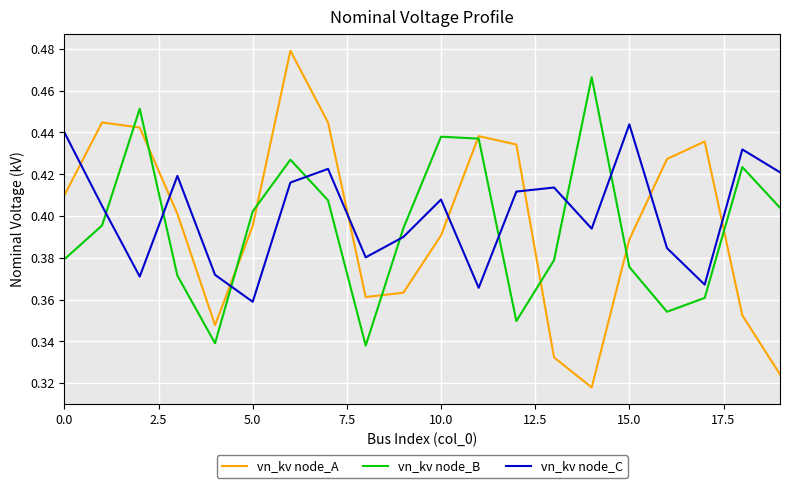

After their last crossing, which series has the higher values: vn_kv node_B or vn_kv node_C?

vn_kv node_C